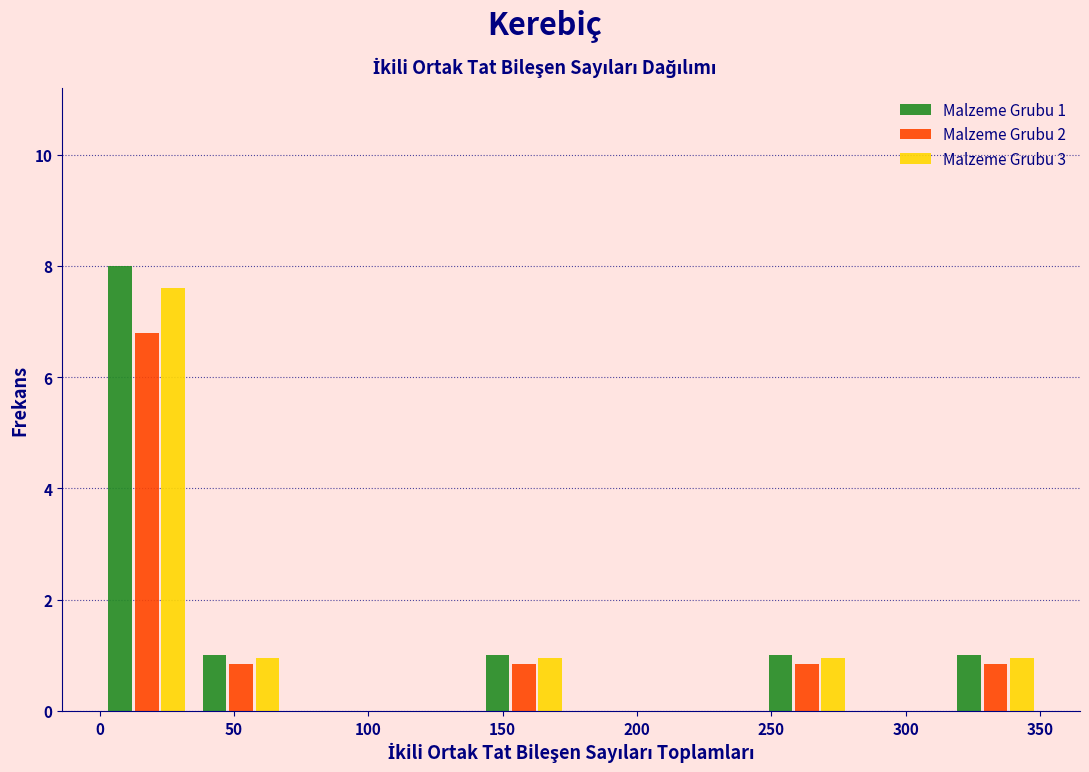

In the Malzeme Grubu 2 series, which range on the x-axis has the tallest bar?

0 to 35